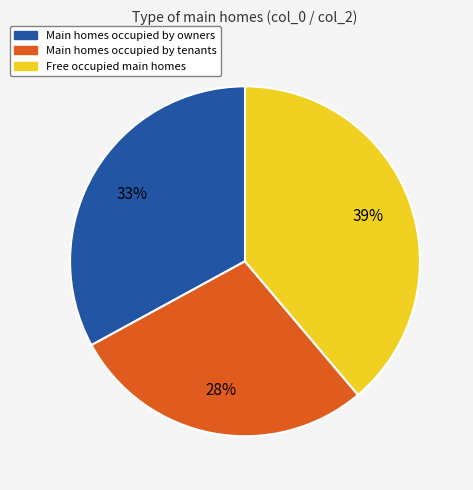

To the nearest percent, what is the difference between the largest and smallest slice percentages?

11%